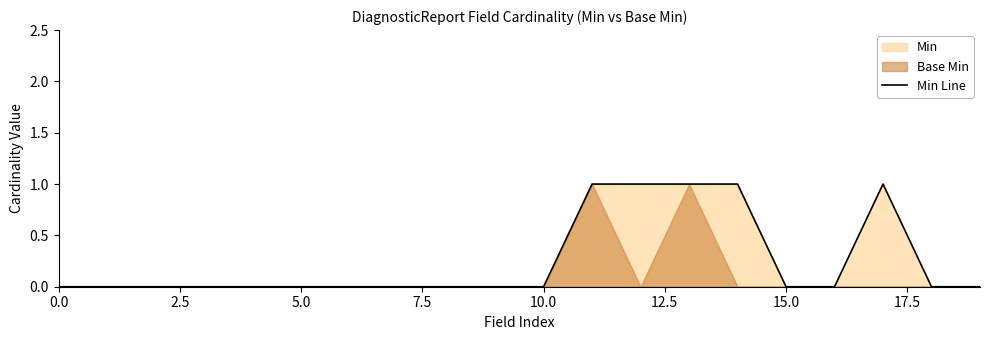

Is it true that the value at 15.0 is 1?

False